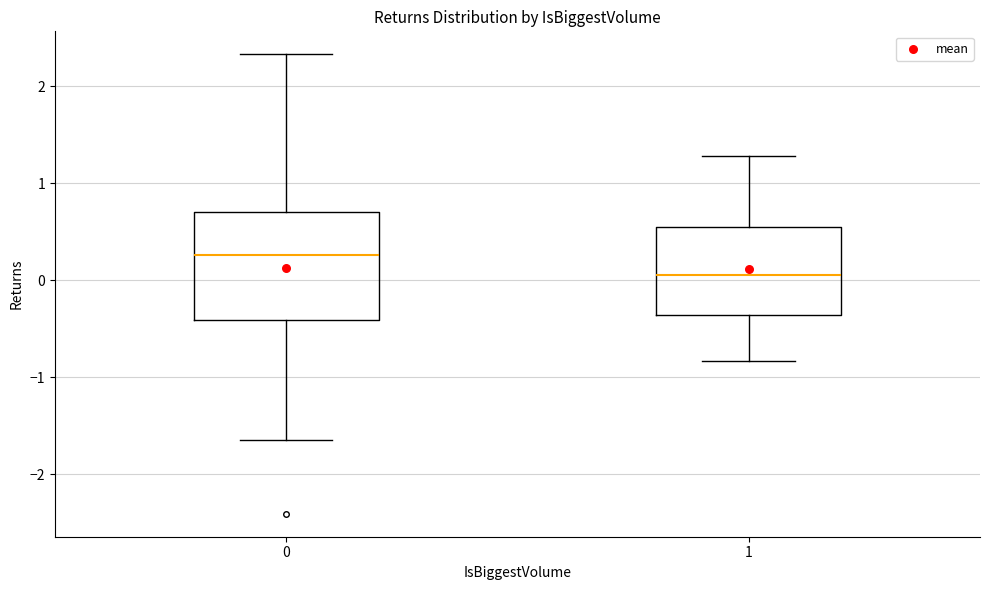

Reading left to right, read every box against the y-axis: the position of its median line, the range the box covers, and the ends of its whiskers. The values are not printed on the chart, so give them approximately, as read against the axis.

0: median 0.3, box -0.4 to 0.7, whiskers -1.6 to 2.3
1: median 0.0, box -0.4 to 0.5, whiskers -0.8 to 1.3